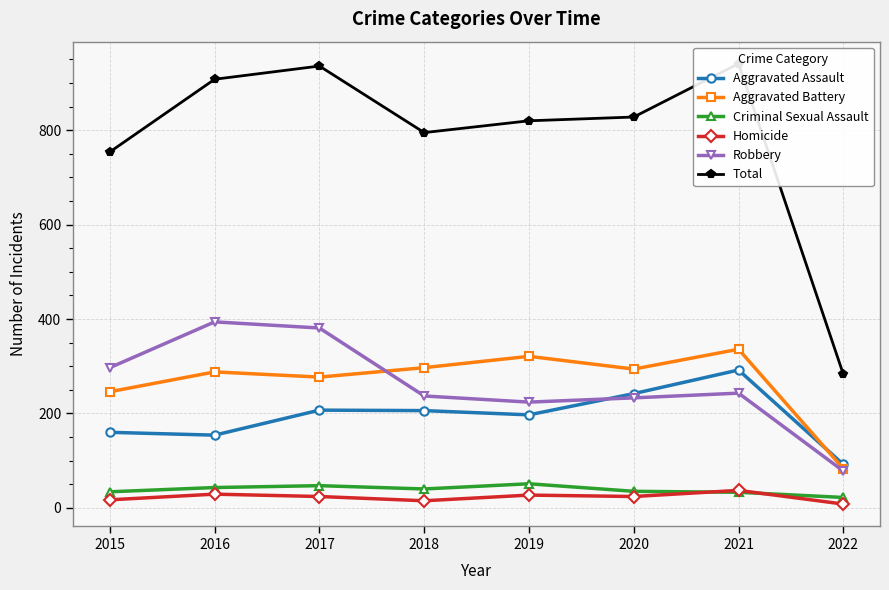

Reading left to right, extract all data points from this chart.

Aggravated Assault: 160	154	207	206	197	242	292	92
Aggravated Battery: 246	288	277	297	321	294	336	83
Criminal Sexual Assault: 34	43	47	40	51	35	33	22
Homicide: 17	29	24	15	27	24	37	8
Robbery: 297	394	381	237	224	233	243	78
Total: 754	908	936	795	820	828	941	283